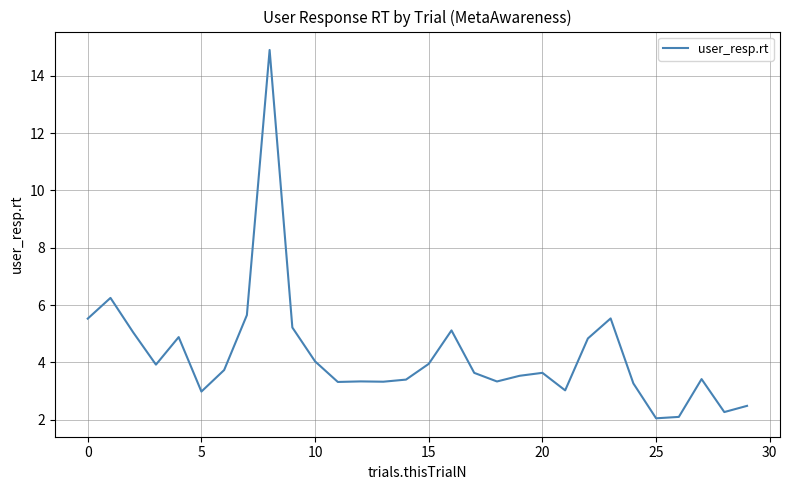

What is the minimum value shown in the chart?

2.1